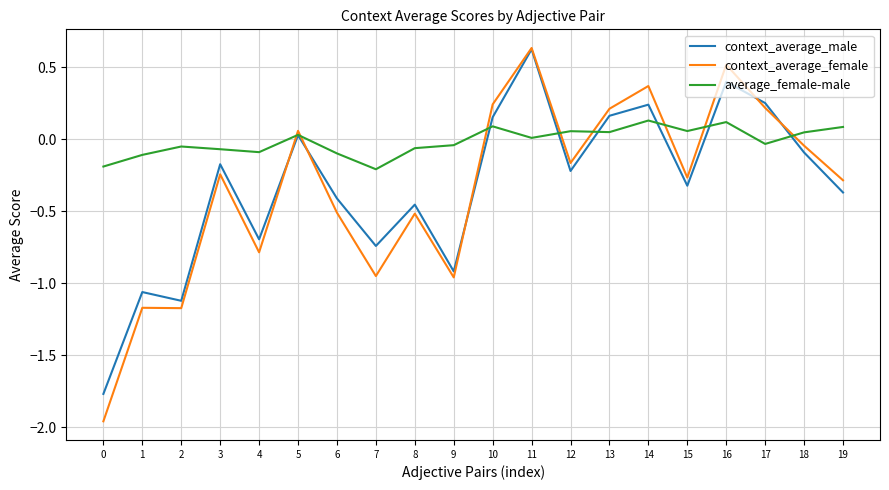

Does the chart display data point markers on the line(s)?

No